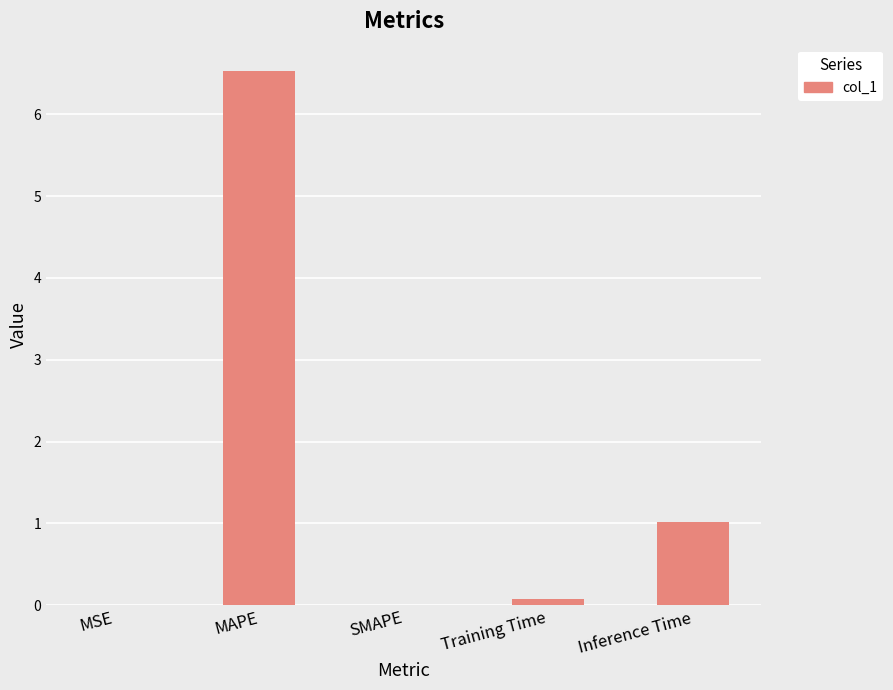

How many data points does each series have?

5